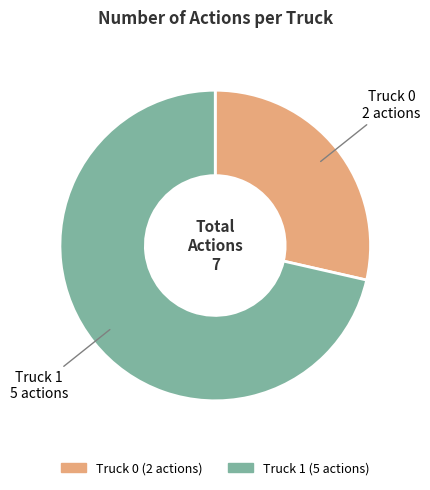

Does Truck 1 represent more than half of the total?

Yes